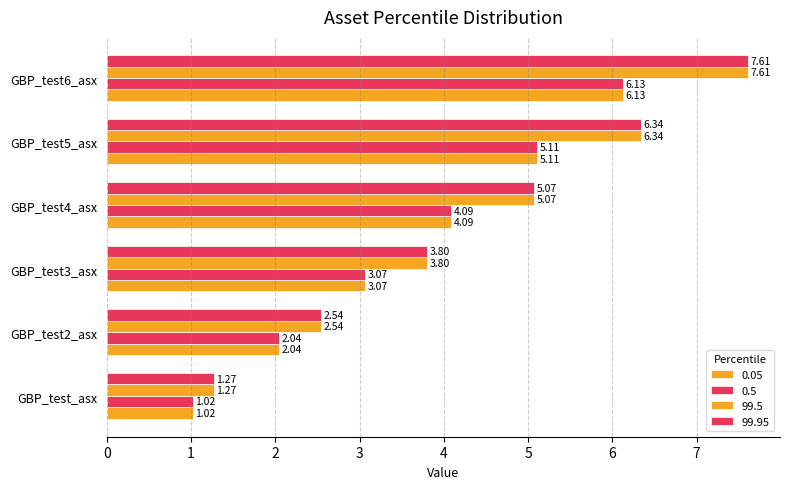

Which series has the largest range (max minus min)?

99.5